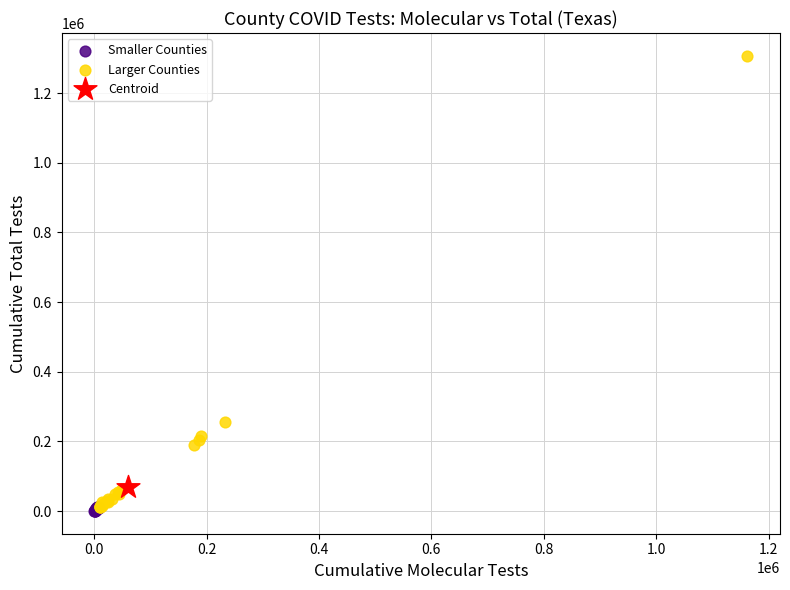

What are all the series names shown in the legend?

Smaller Counties, Larger Counties, Centroid